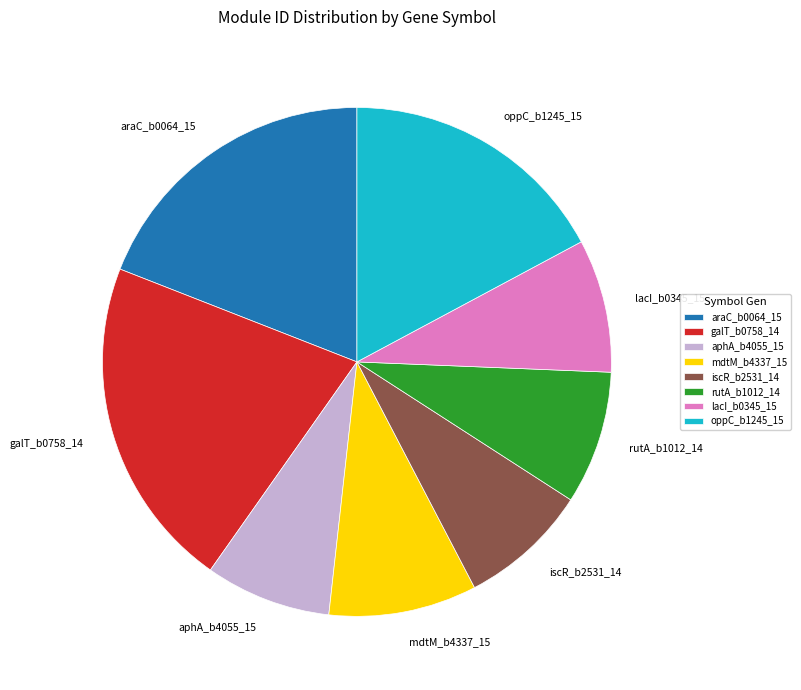

Do araC_b0064_15 and lacI_b0345_15 together represent more than half of the pie?

No